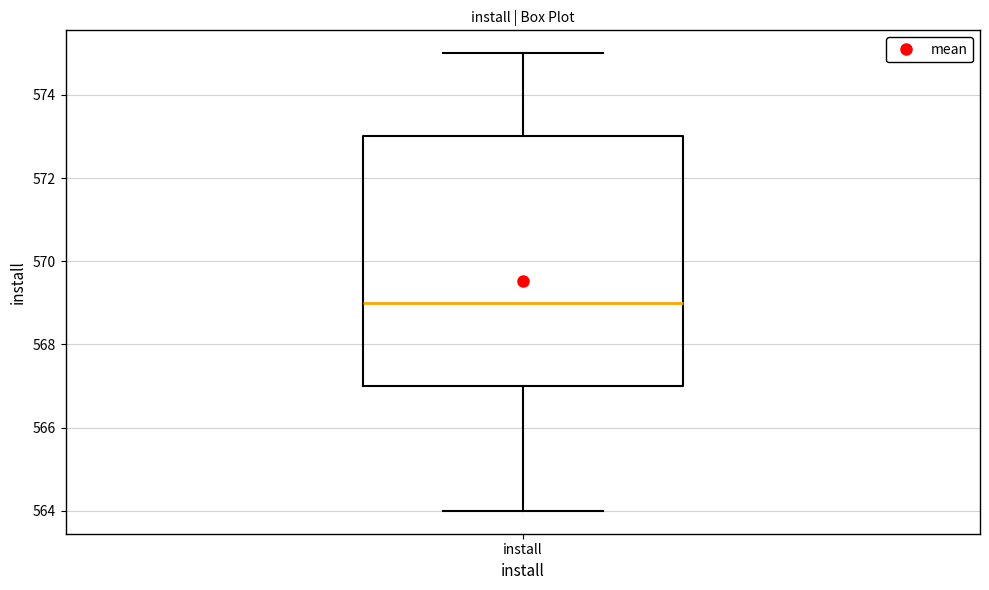

Transcribe this box plot: give where the median line is, the range the box spans, and where the two whiskers end, as read against the y-axis. The values are not printed on the chart, so give them approximately, as read against the axis.

median 569, box 567 to 573, whiskers 564 to 575